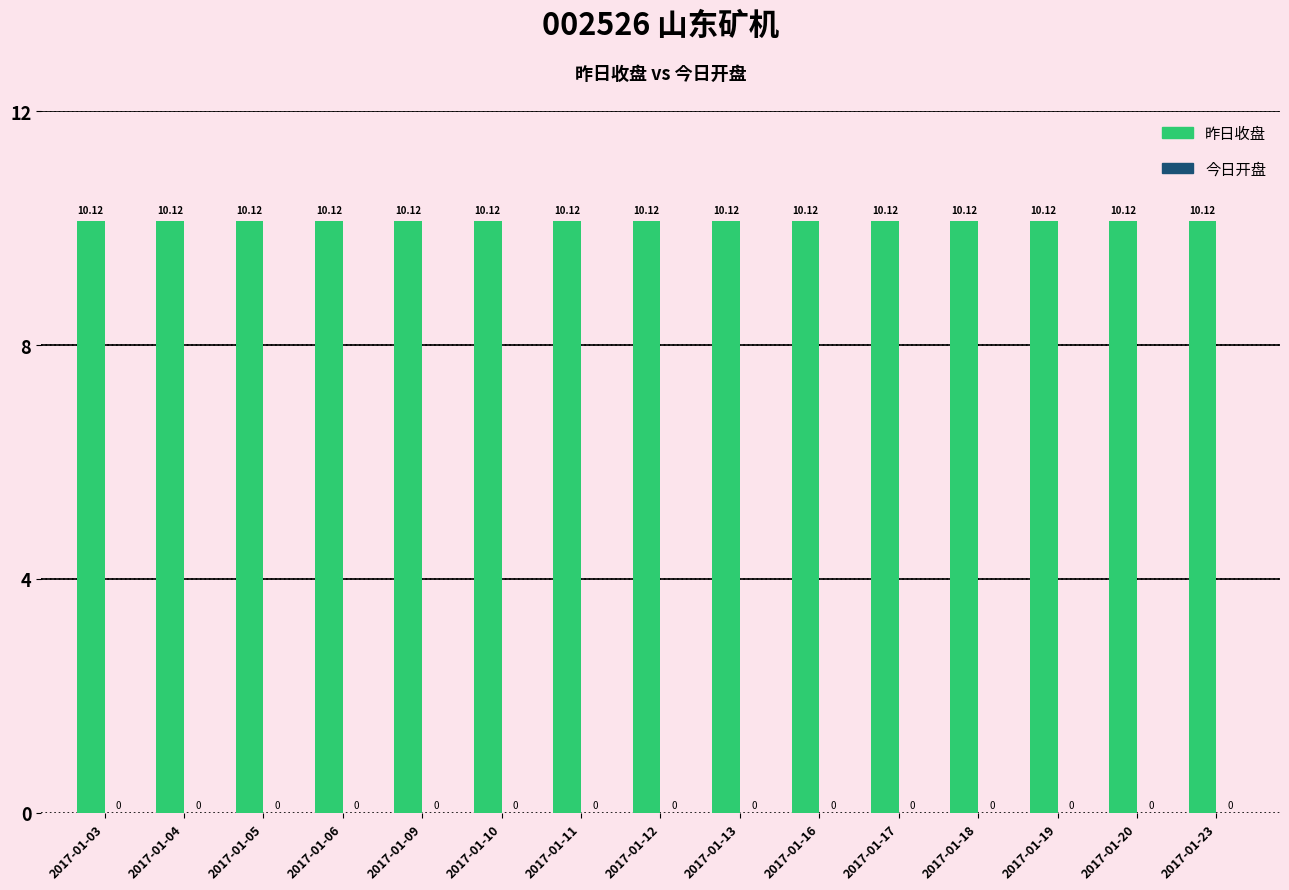

List the series in order of their peak value, highest first.

昨日收盘, 今日开盘